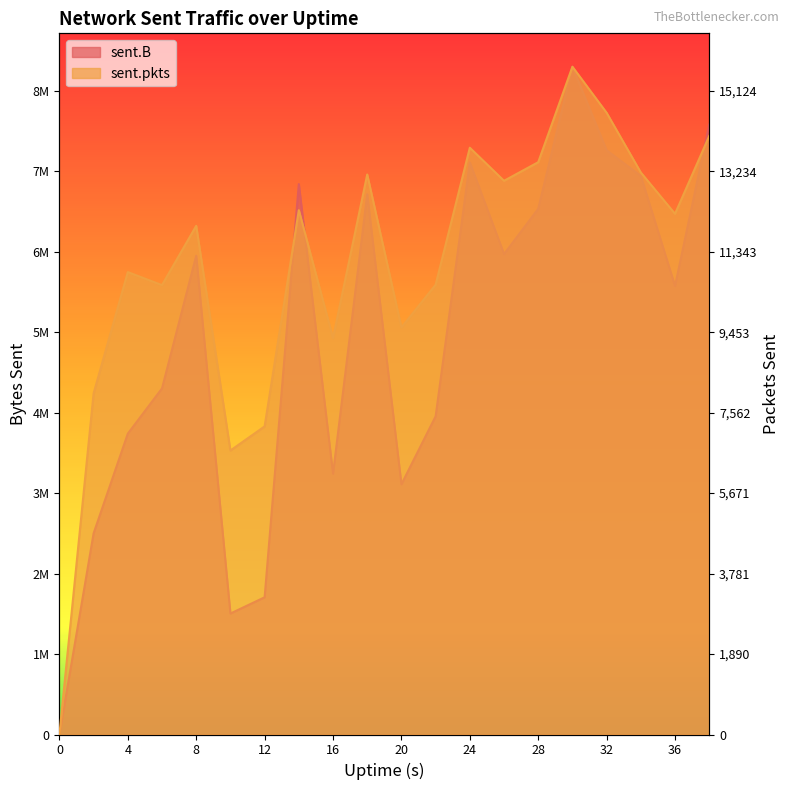

Is it true that sent.B equals 5341989.4 at 22?

False